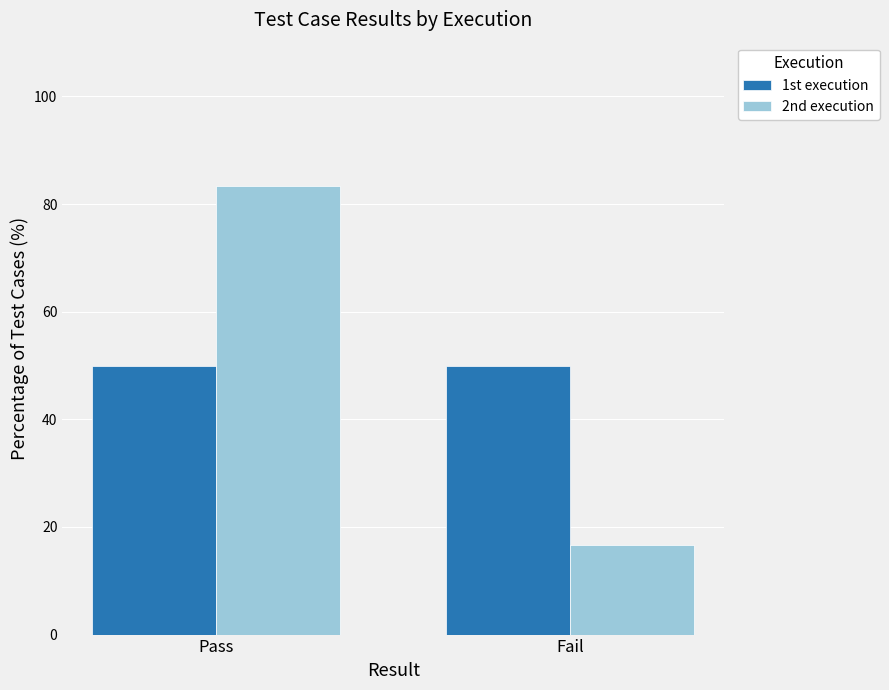

How many bars are there in total?

4